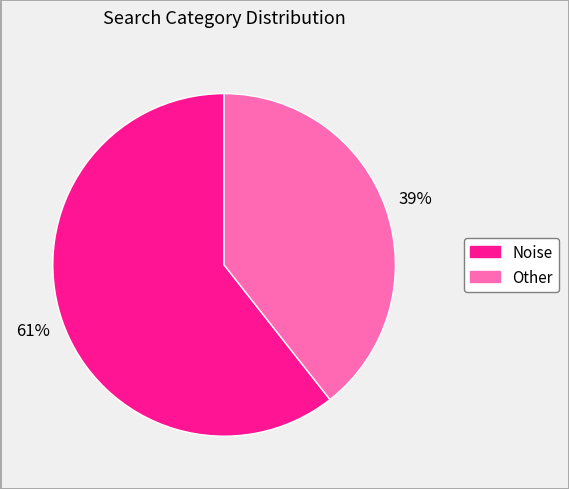

Count the number of slices in the pie.

2